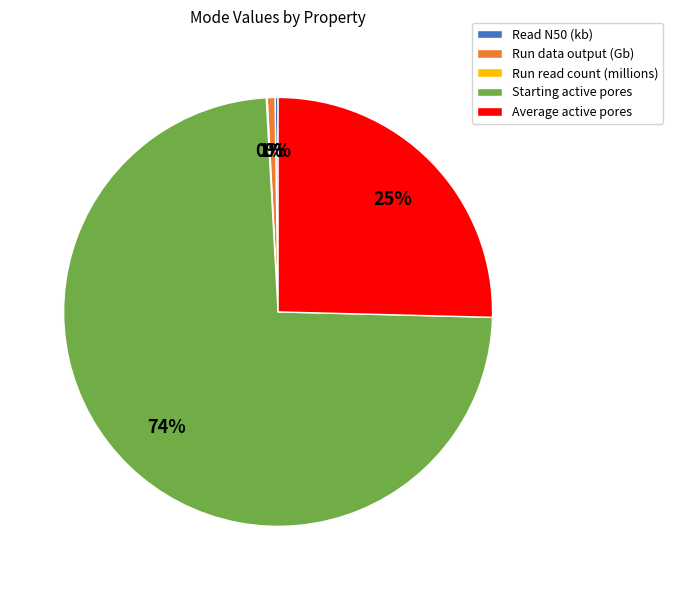

To the nearest percent, what is the difference between the largest and smallest slice percentages?

74%